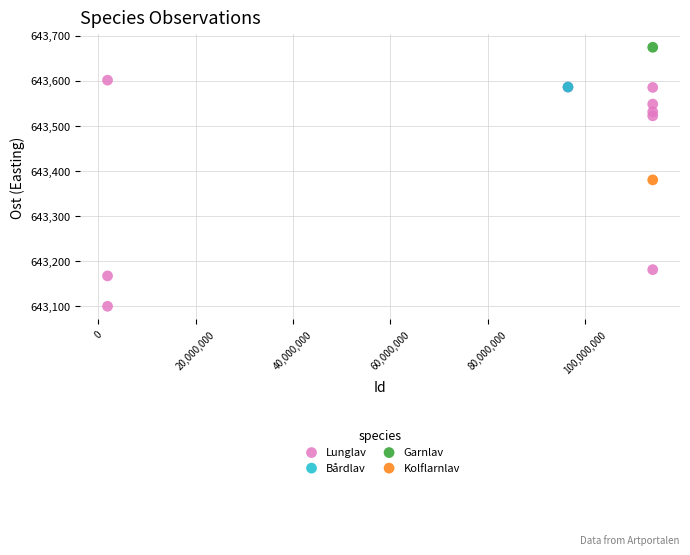

What are all the series names shown in the legend?

Lunglav, Bårdlav, Garnlav, Kolflarnlav